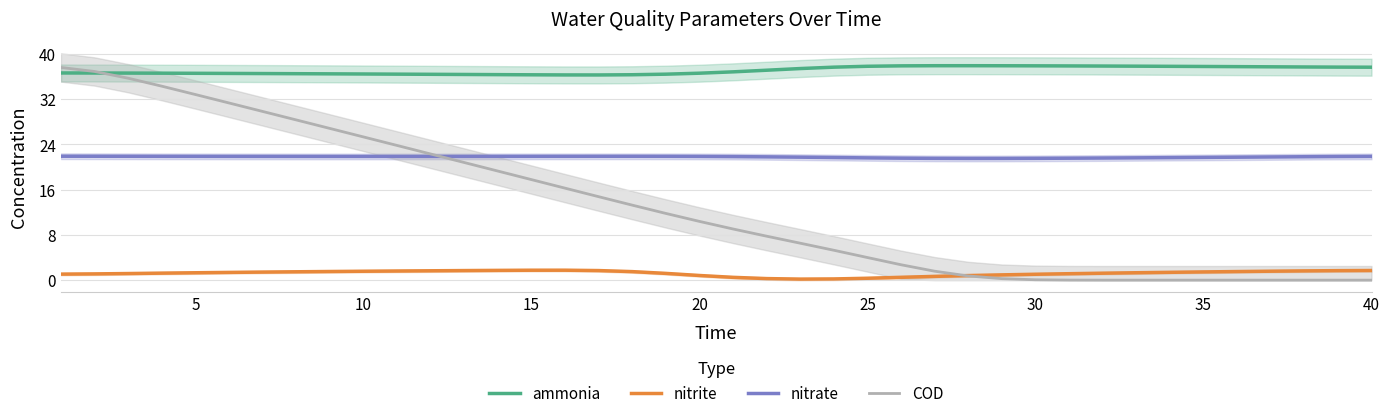

Rank the series by their maximum value, from lowest to highest.

nitrite, nitrate, COD, ammonia